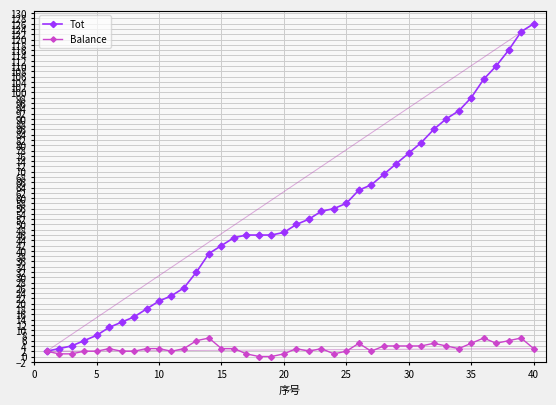

True or false: Balance has more than 1 interior local peaks.

True